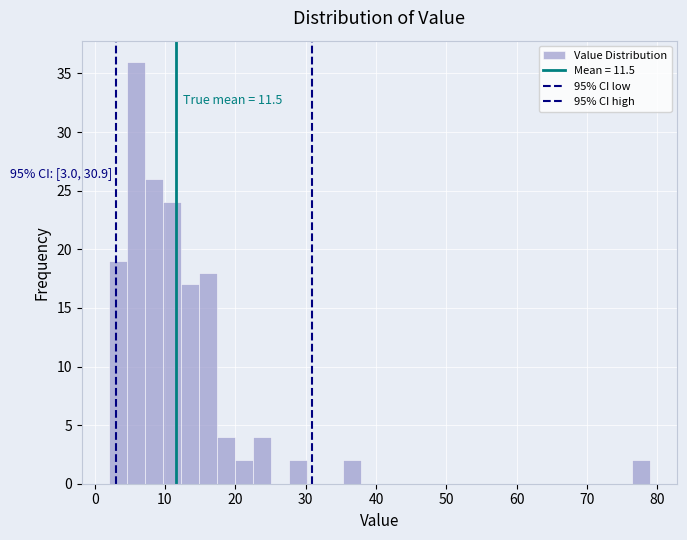

Read against the x-axis, roughly where is the centre of the tallest bar?

6